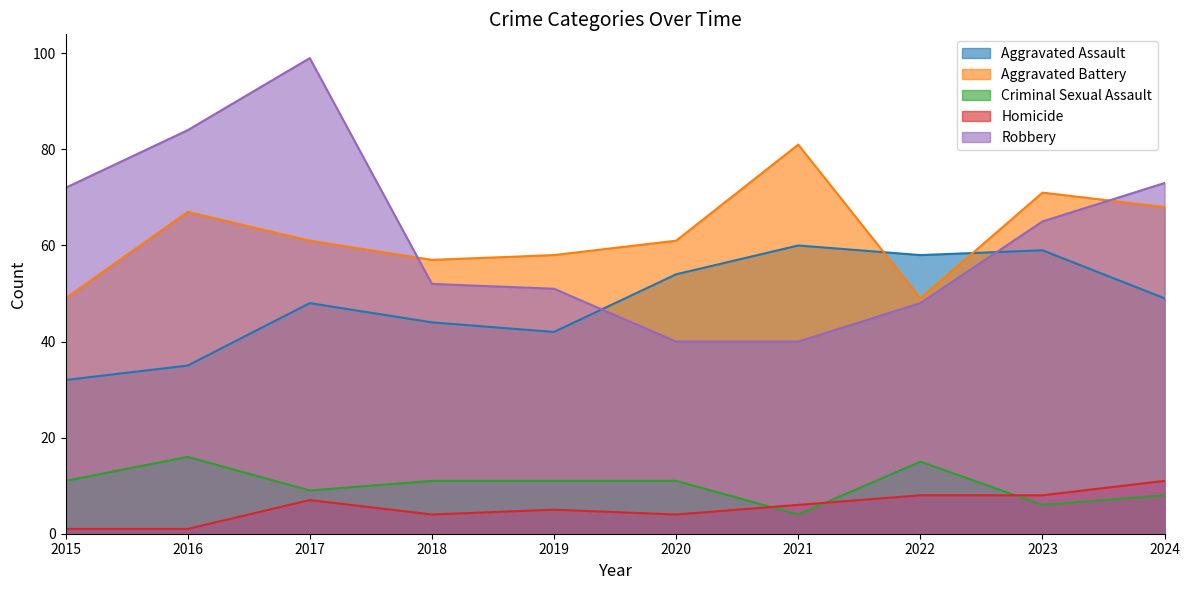

What is the difference between the second highest and second lowest values in the Robbery series?

44